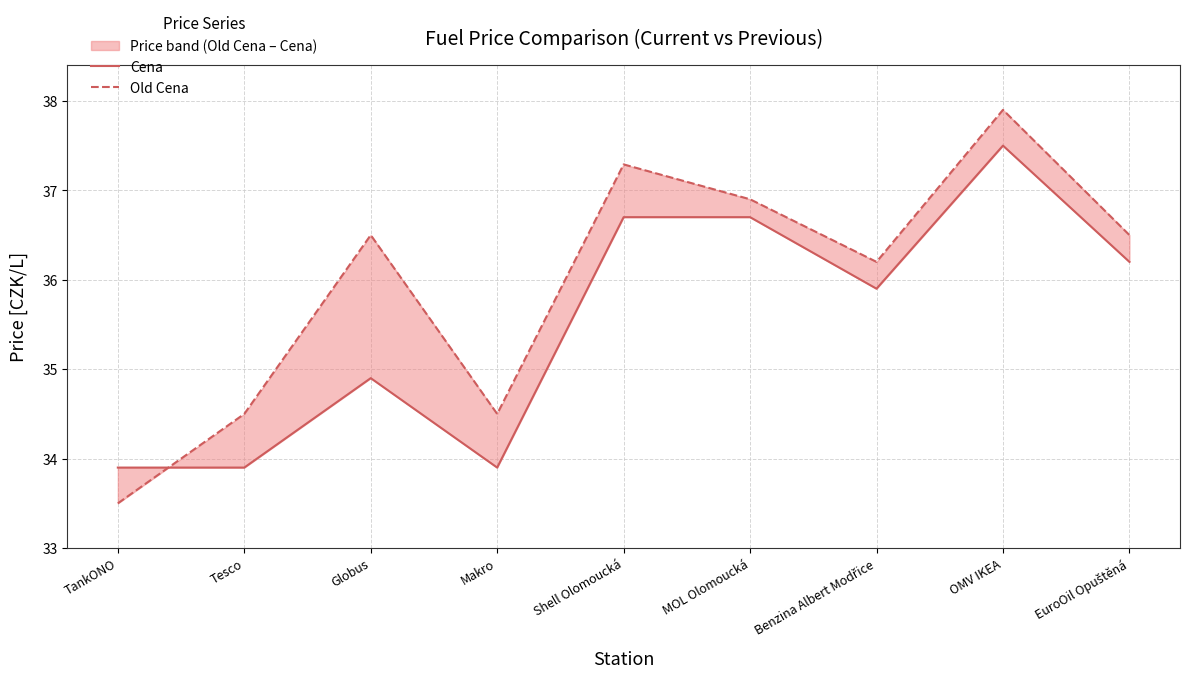

Which series has the largest total across all categories?

Old Cena